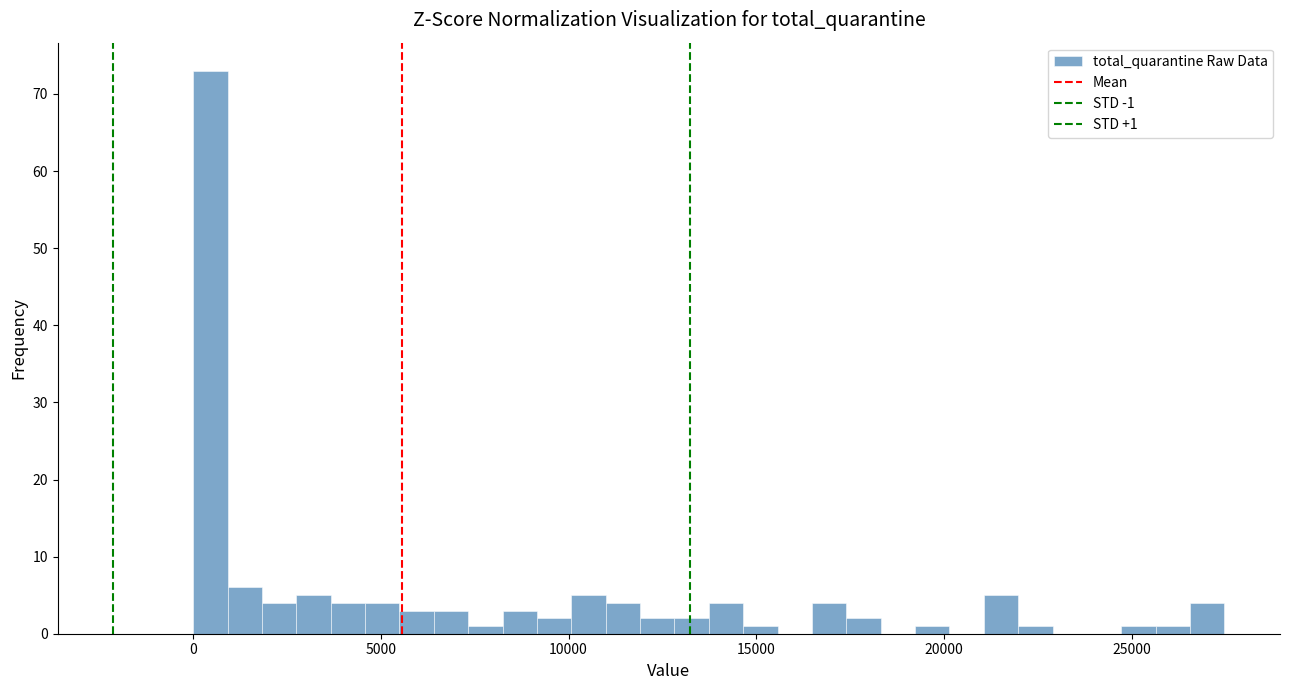

Read against the x-axis, roughly where is the centre of the tallest bar?

500